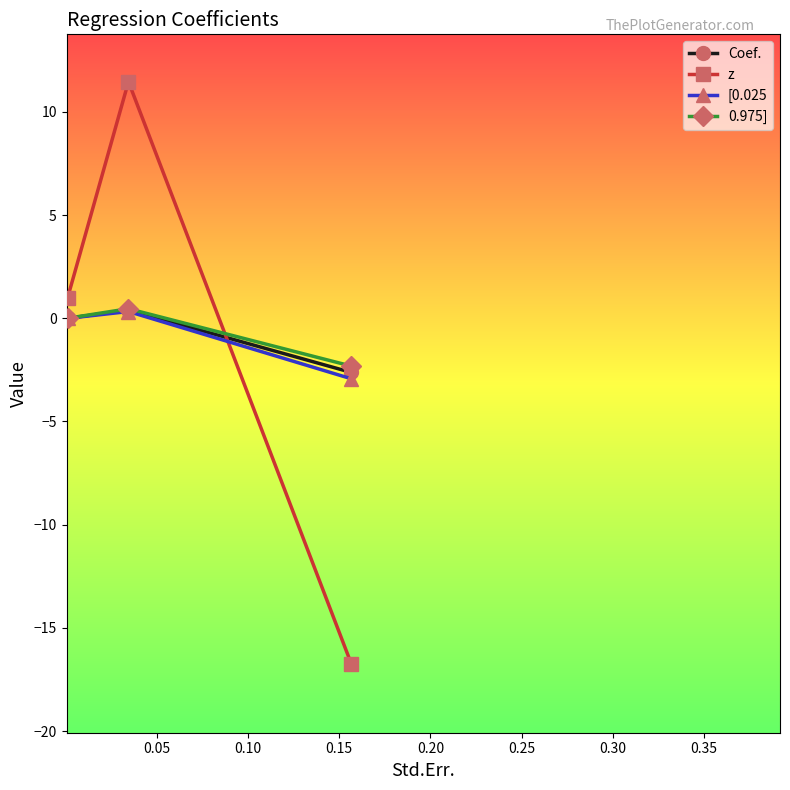

What is the smallest value displayed?

-16.7